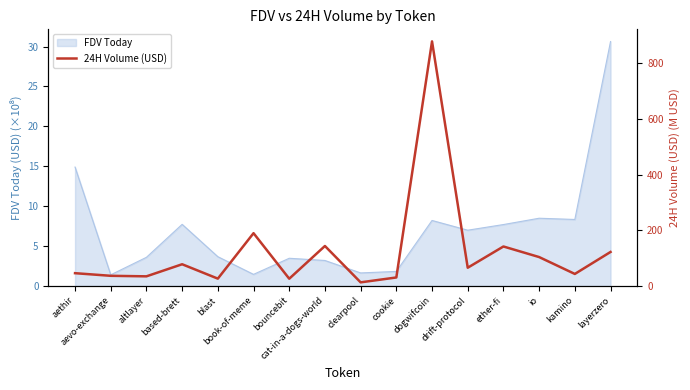

Approximately how many times larger is the value at aethir compared to cat-in-a-dogs-world?

0.3